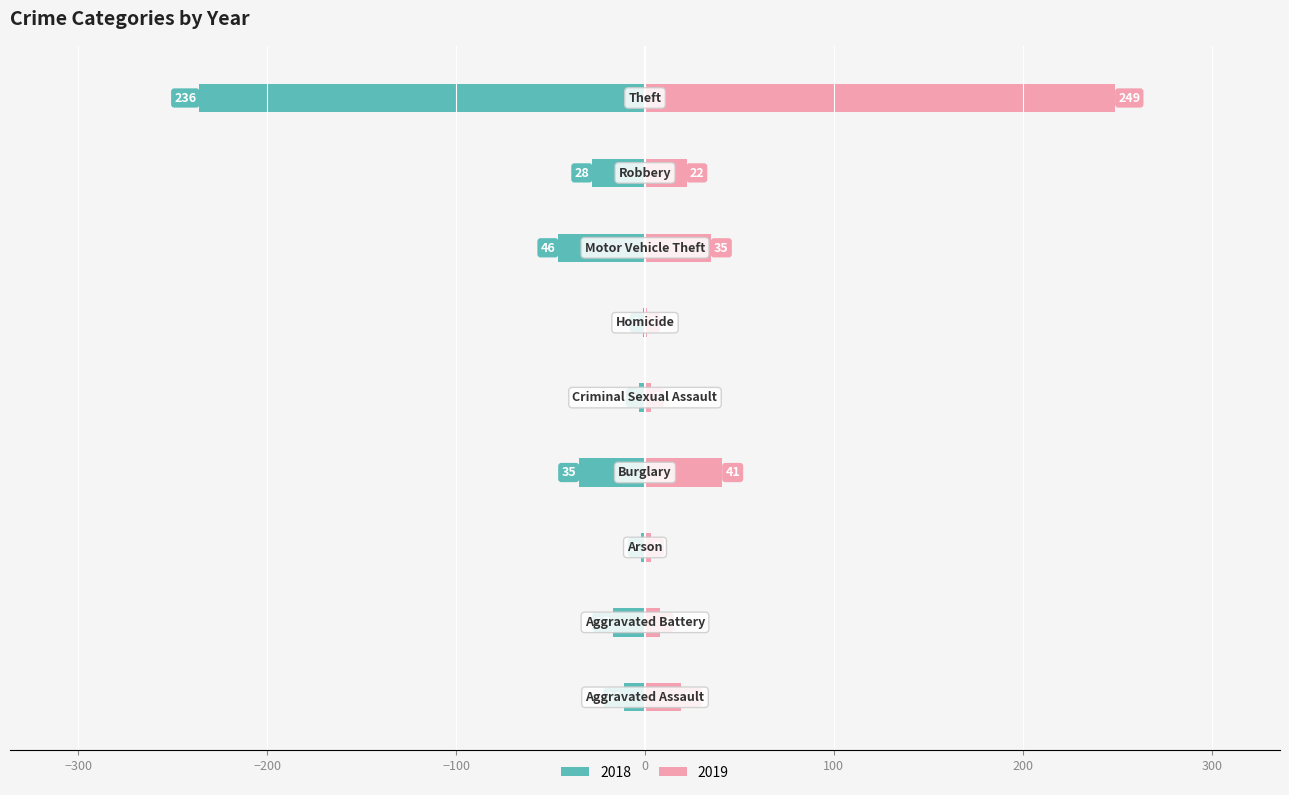

How many values in the 2019 series exceed 19?

4